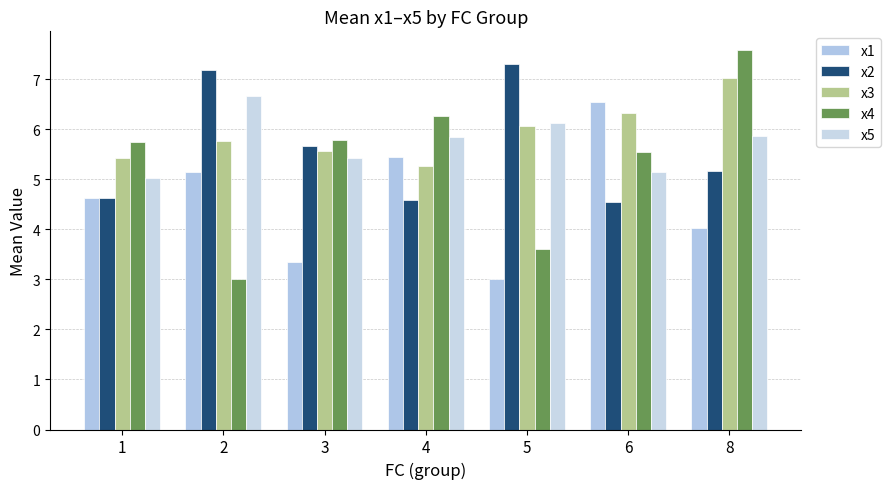

What is the value of the x4 bar at the 3rd from the left?

5.8